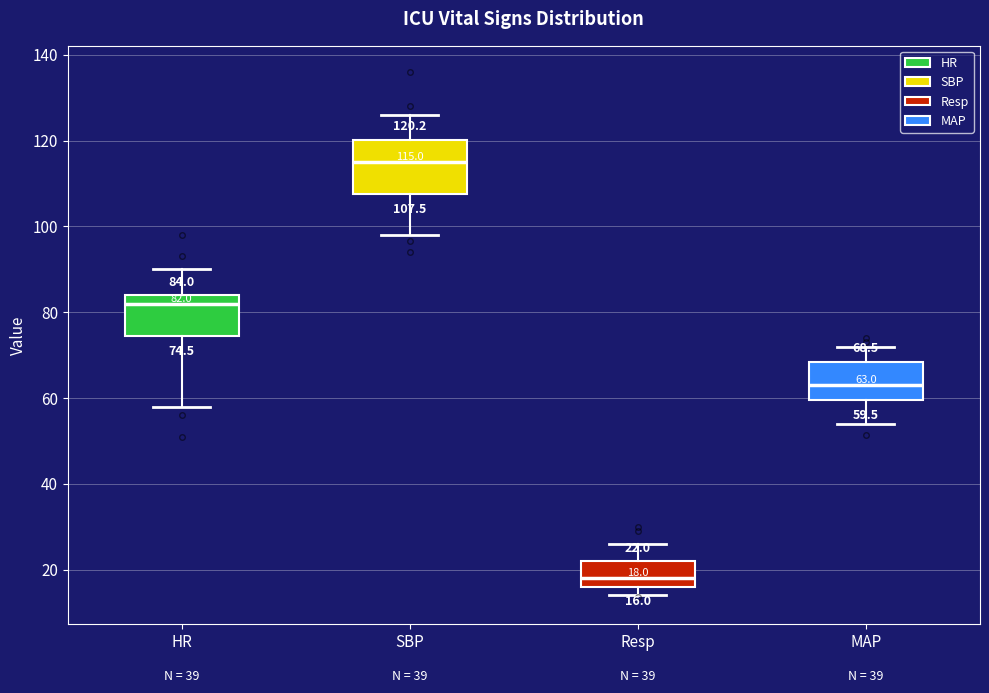

Which box is the tallest, from its lower edge to its upper edge?

SBP